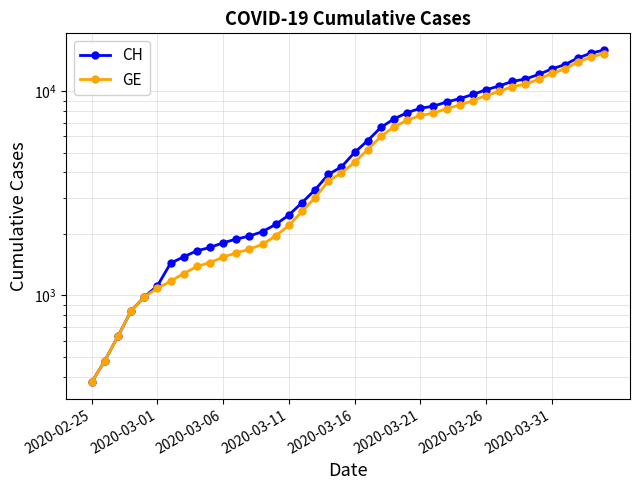

What is the difference between the CH values at 26 and 27?

406